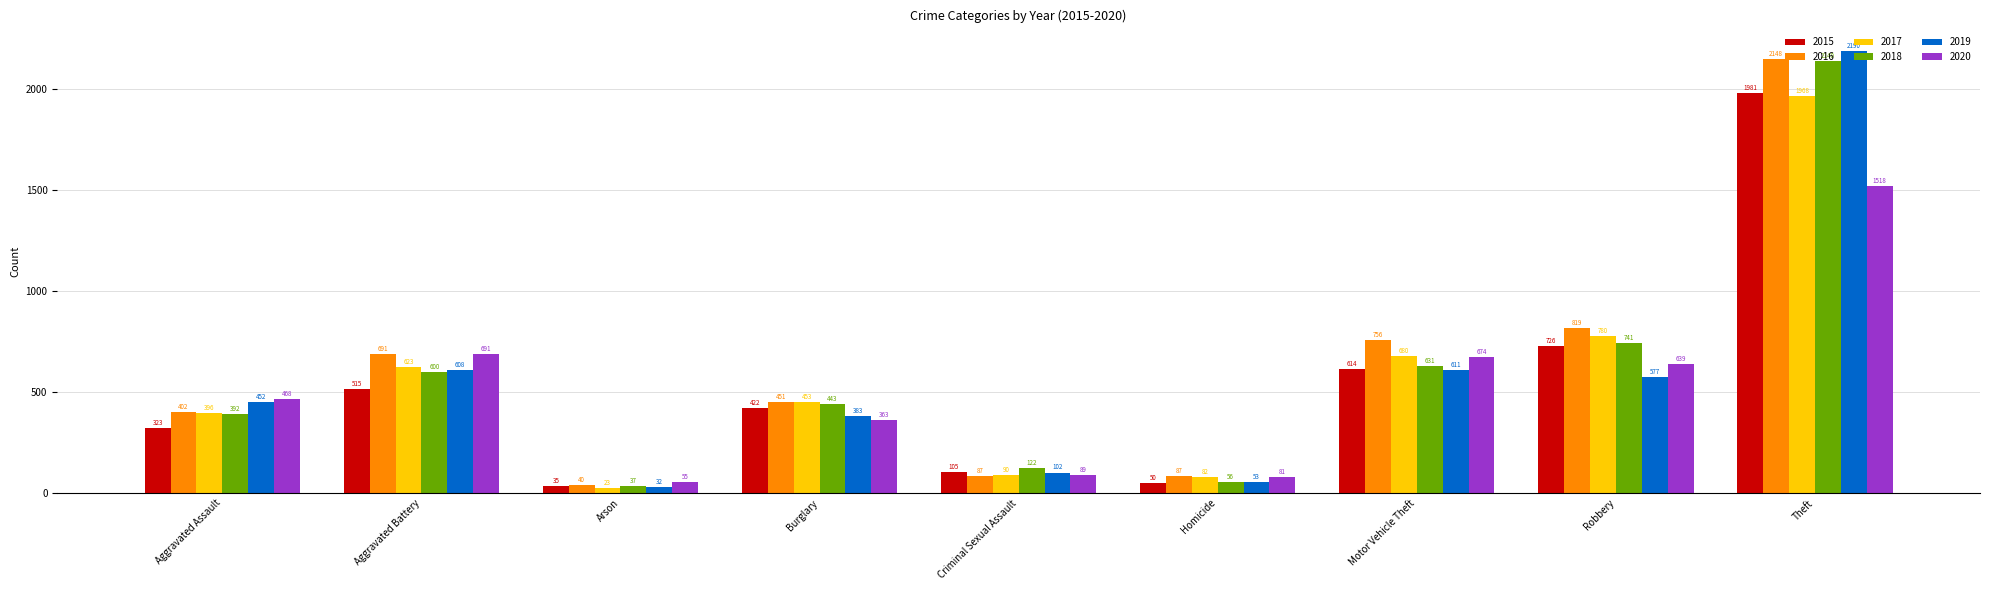

Reading left to right, extract all data points from this chart.

2015: Aggravated Assault=323	Aggravated Battery=515	Arson=35	Burglary=422	Criminal Sexual Assault=105	Homicide=50	Motor Vehicle Theft=614	Robbery=726	Theft=1981
2016: Aggravated Assault=402	Aggravated Battery=691	Arson=40	Burglary=451	Criminal Sexual Assault=87	Homicide=87	Motor Vehicle Theft=756	Robbery=819	Theft=2148
2017: Aggravated Assault=396	Aggravated Battery=623	Arson=23	Burglary=453	Criminal Sexual Assault=90	Homicide=82	Motor Vehicle Theft=680	Robbery=780	Theft=1968
2018: Aggravated Assault=392	Aggravated Battery=600	Arson=37	Burglary=443	Criminal Sexual Assault=122	Homicide=56	Motor Vehicle Theft=631	Robbery=741	Theft=2140
2019: Aggravated Assault=452	Aggravated Battery=608	Arson=32	Burglary=383	Criminal Sexual Assault=102	Homicide=53	Motor Vehicle Theft=611	Robbery=577	Theft=2190
2020: Aggravated Assault=468	Aggravated Battery=691	Arson=55	Burglary=363	Criminal Sexual Assault=89	Homicide=81	Motor Vehicle Theft=674	Robbery=639	Theft=1518